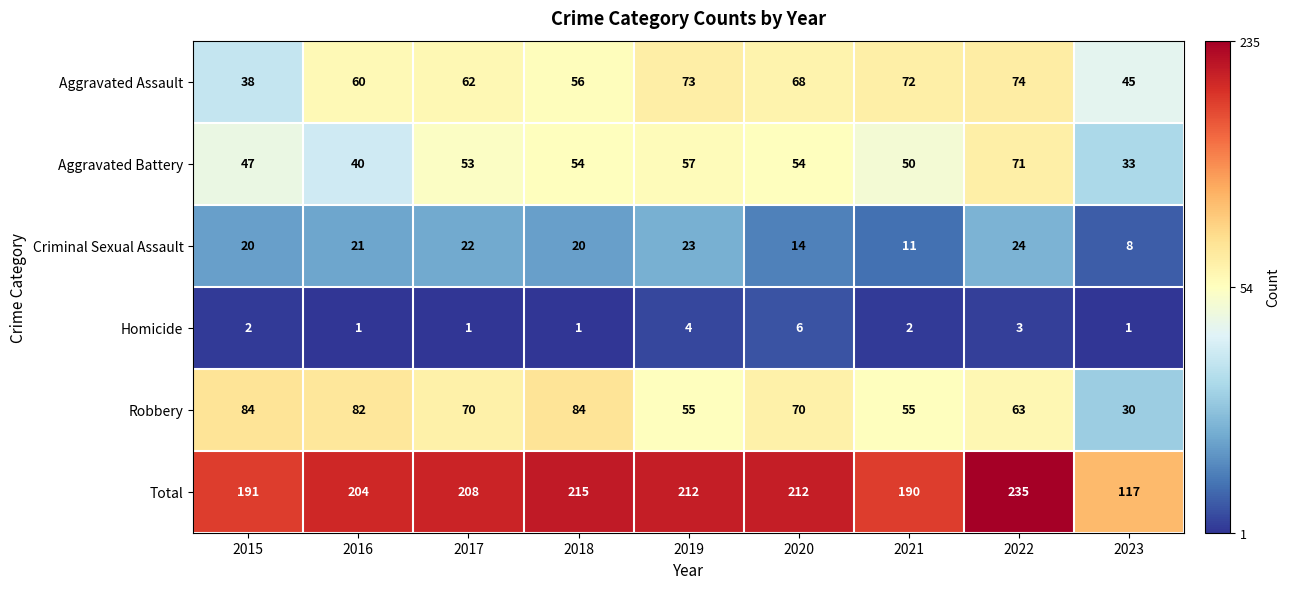

What is the difference between the maximum and minimum values in the Robbery series?

54